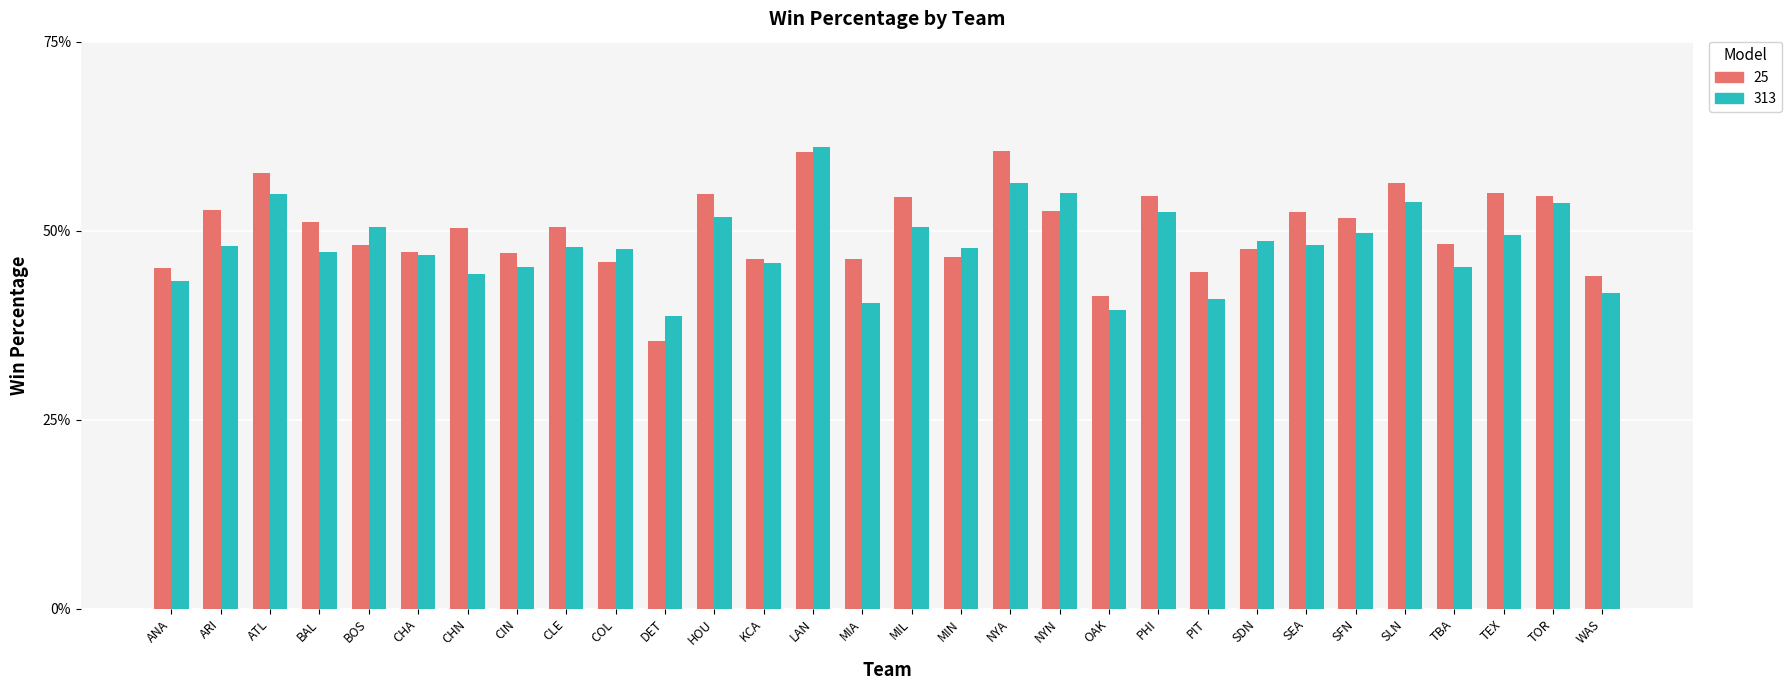

What is the sum of all 313 values?

14.5